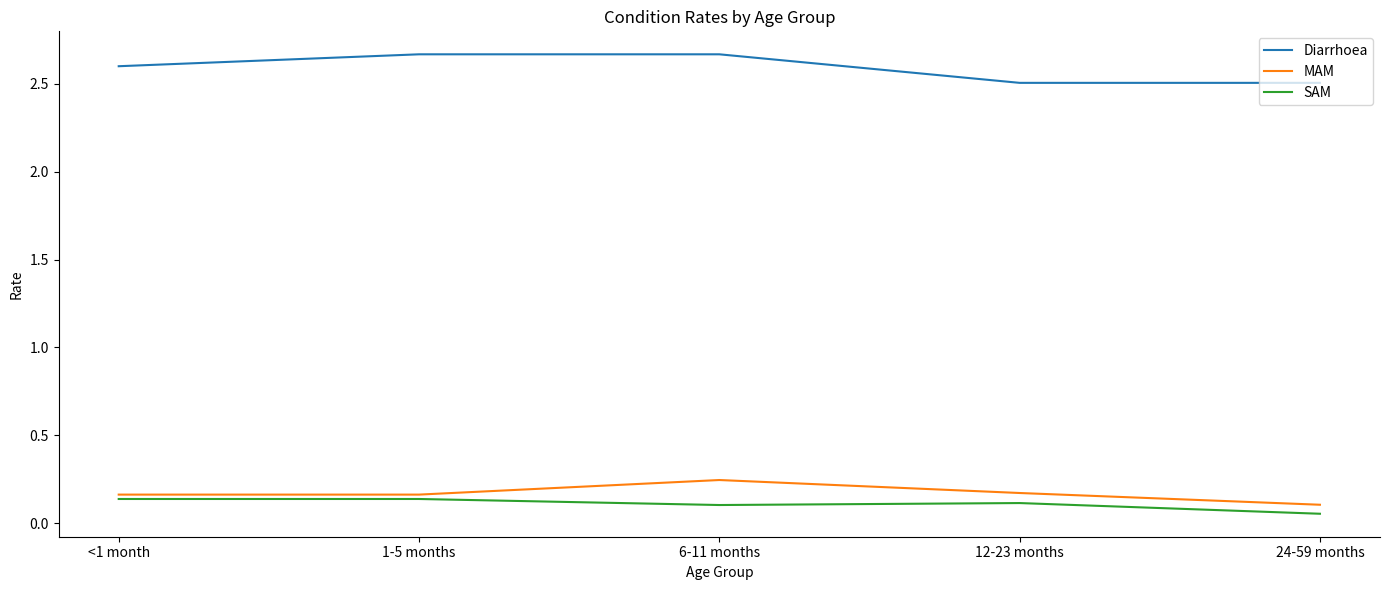

What position from the right is 12-23 months?

2